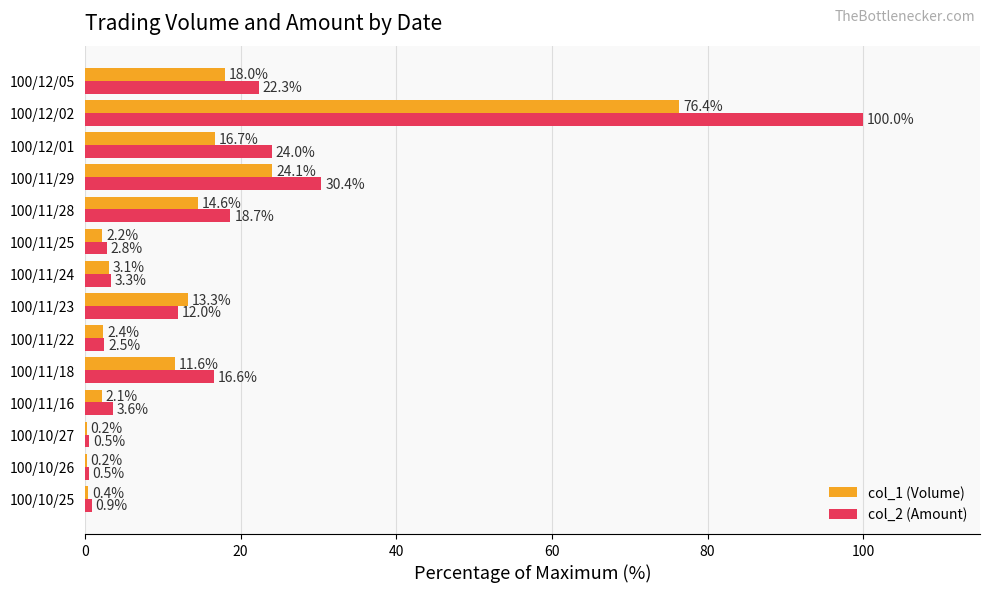

What value does the col_2 (Amount) series have at 100/11/22?

2.5